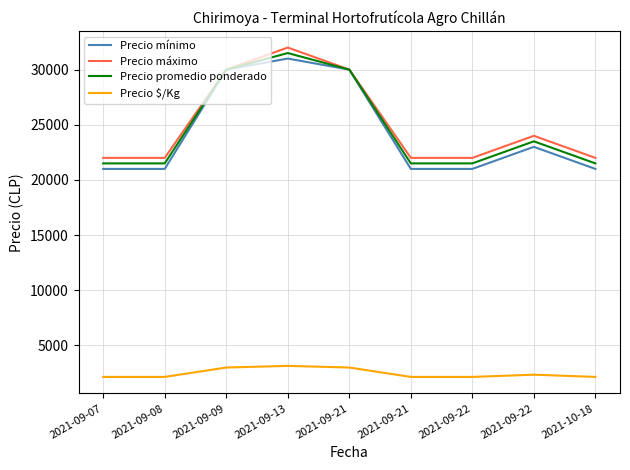

How many lines are shown in the chart?

4